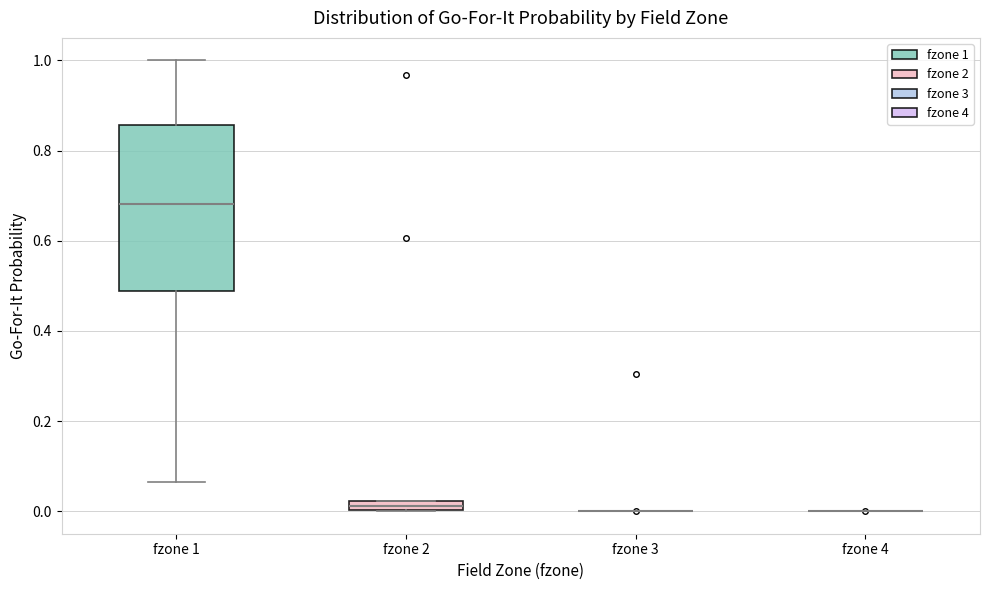

Which box is the tallest, from its lower edge to its upper edge?

fzone 1